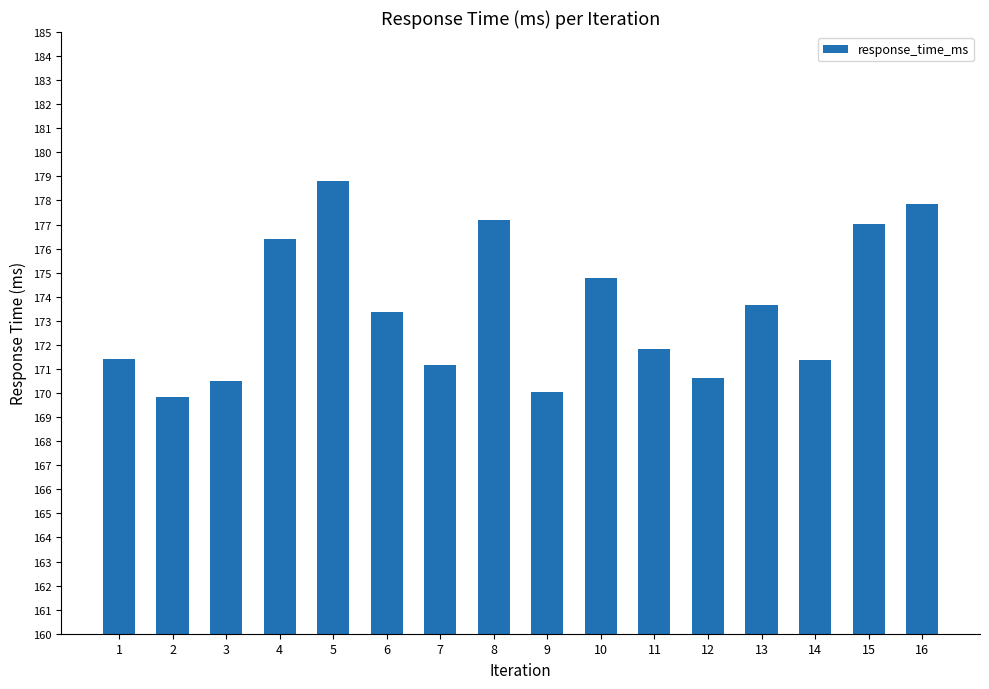

Which has a higher value, 12 or 2?

12